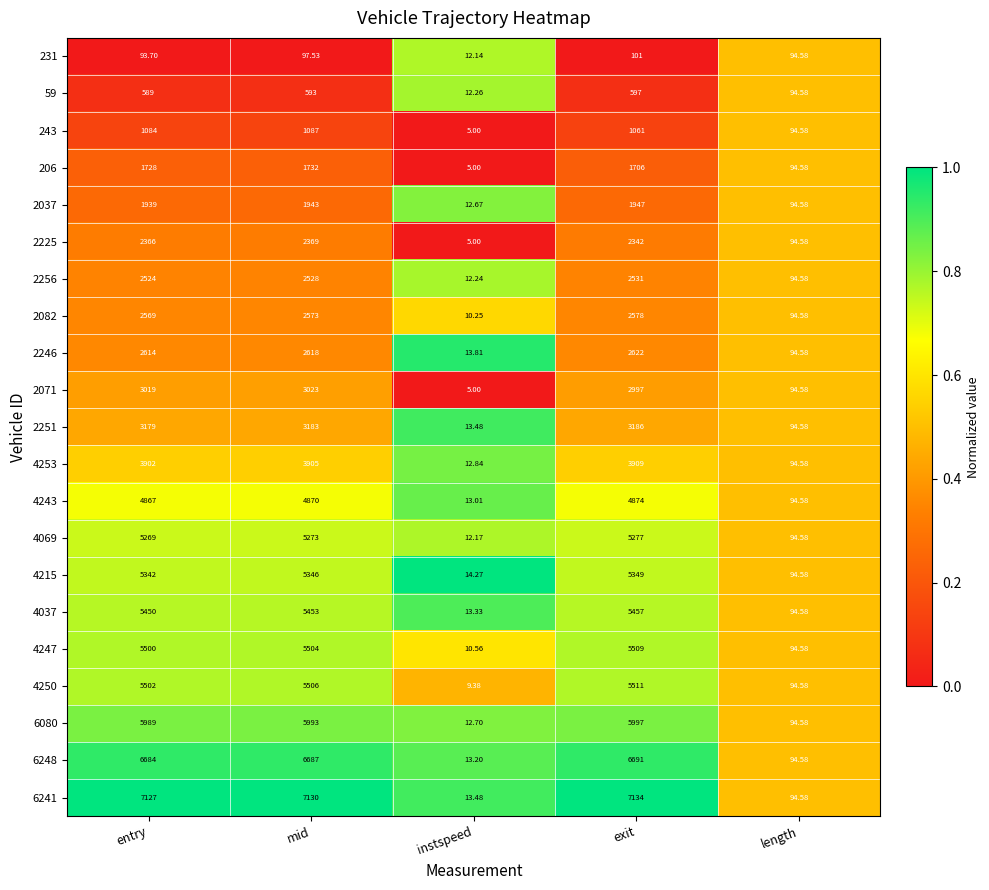

Which series has the largest range (max minus min)?

6241